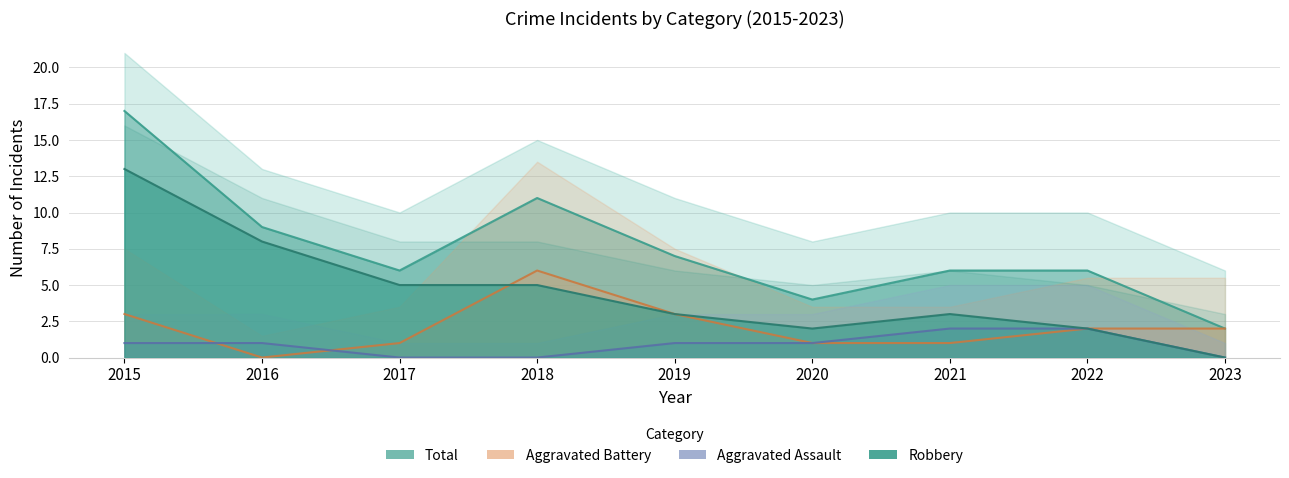

At which category is the sum across all series the highest?

2015